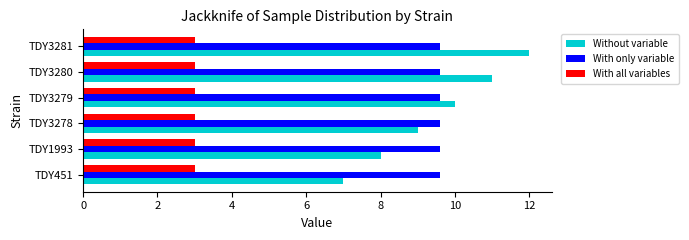

True or false: With all variables has a value of 3.0 at TDY451.

True